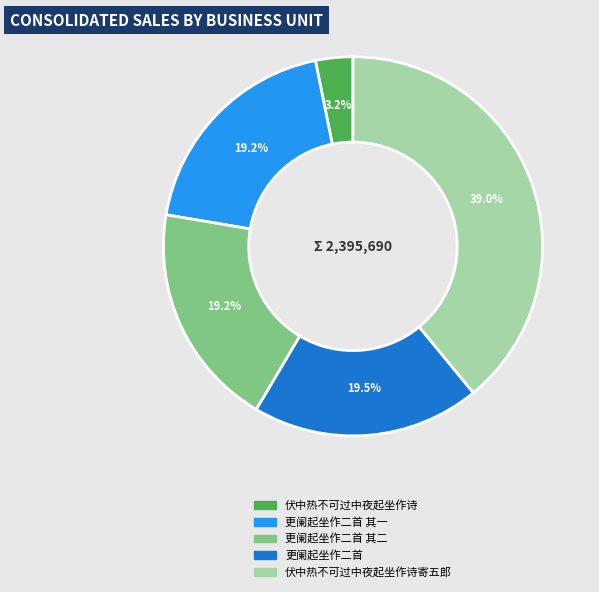

Is there any slice that represents more than half of the pie?

No